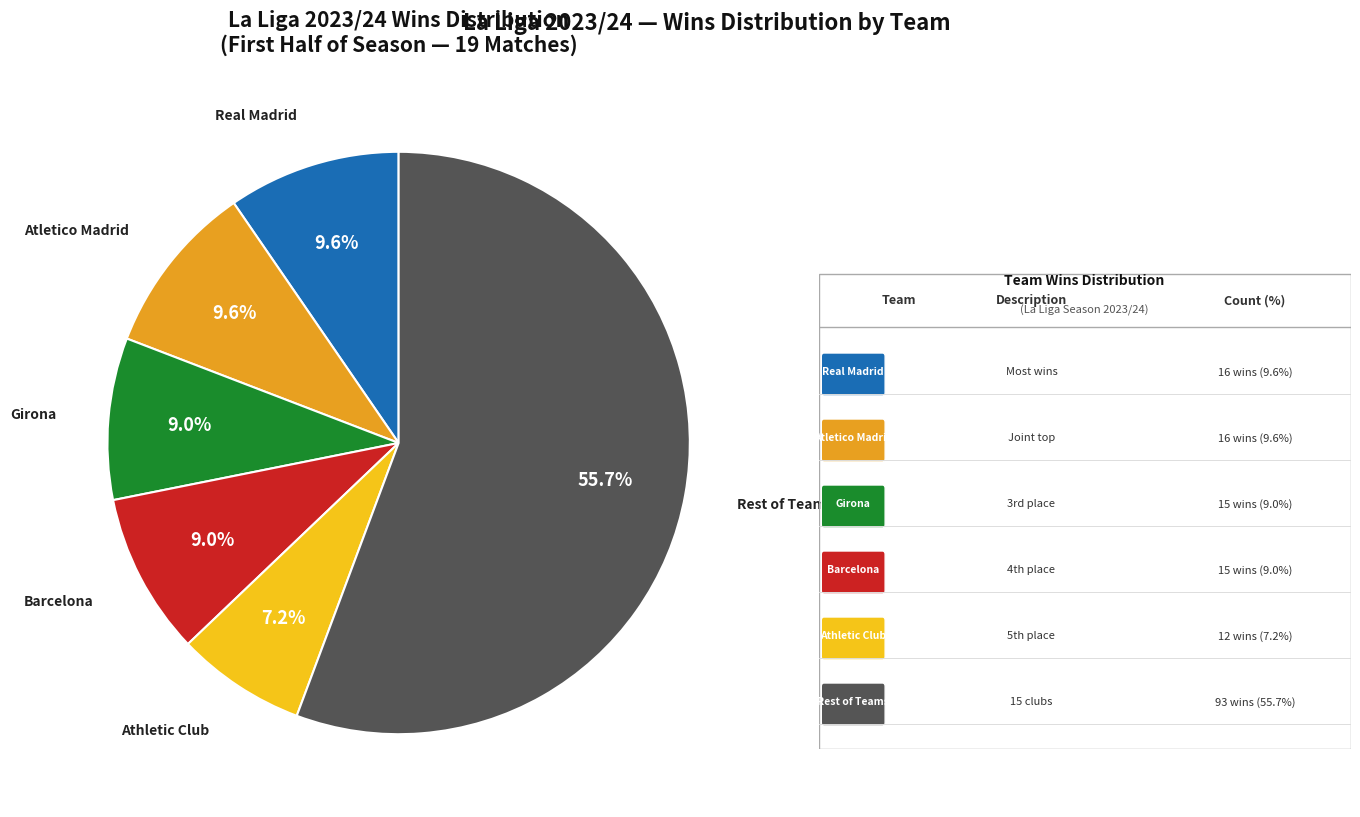

Is there a majority slice in this chart?

Yes